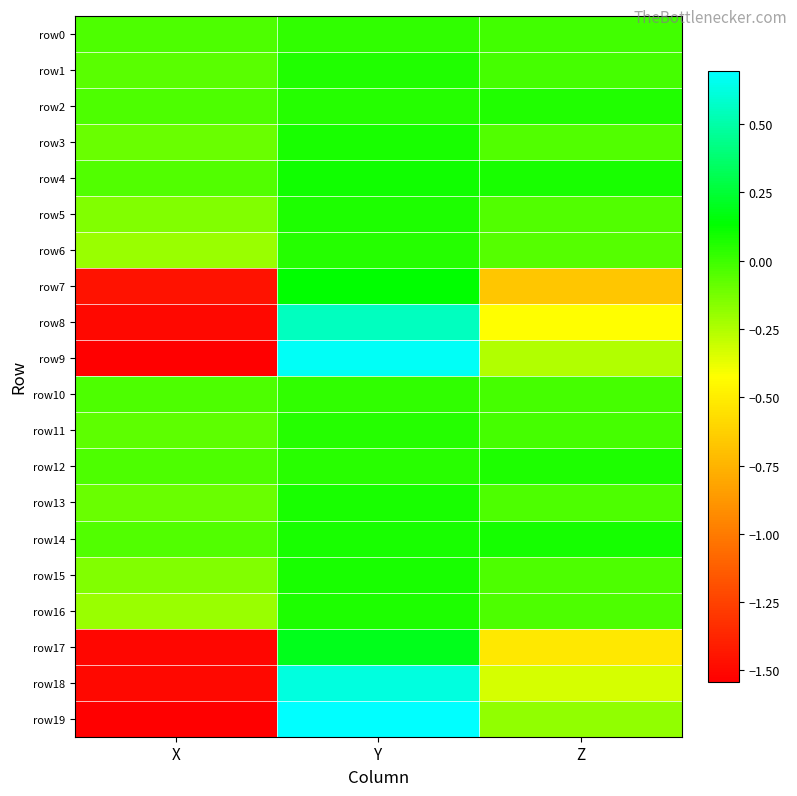

What is the greatest value displayed?

0.7